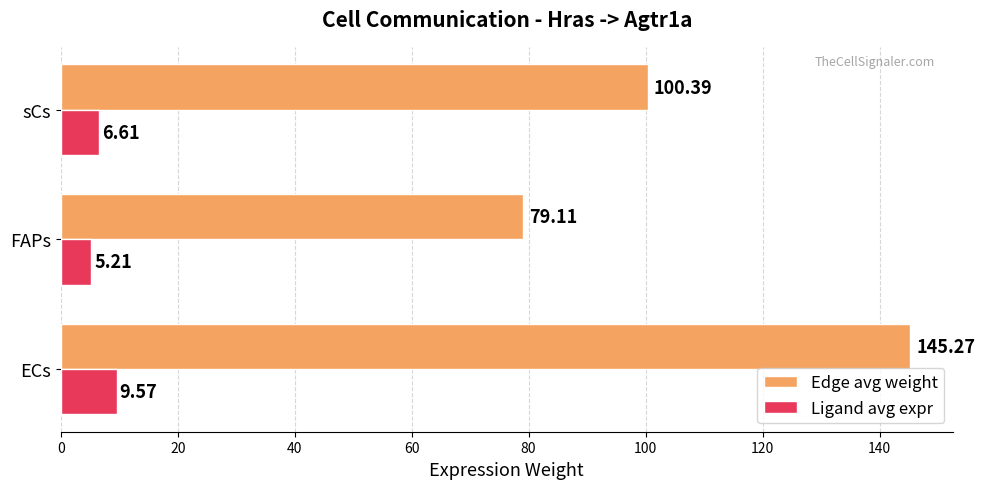

Which category has the highest value in the Edge avg weight series?

ECs